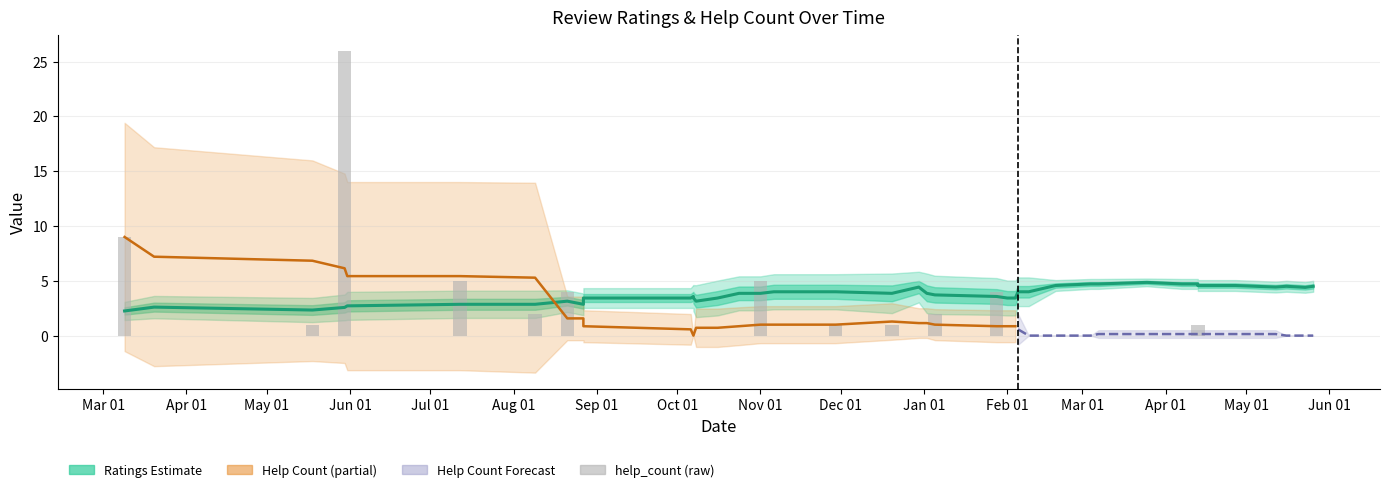

At which category does the chart reach its minimum across all series?

2021.02.01